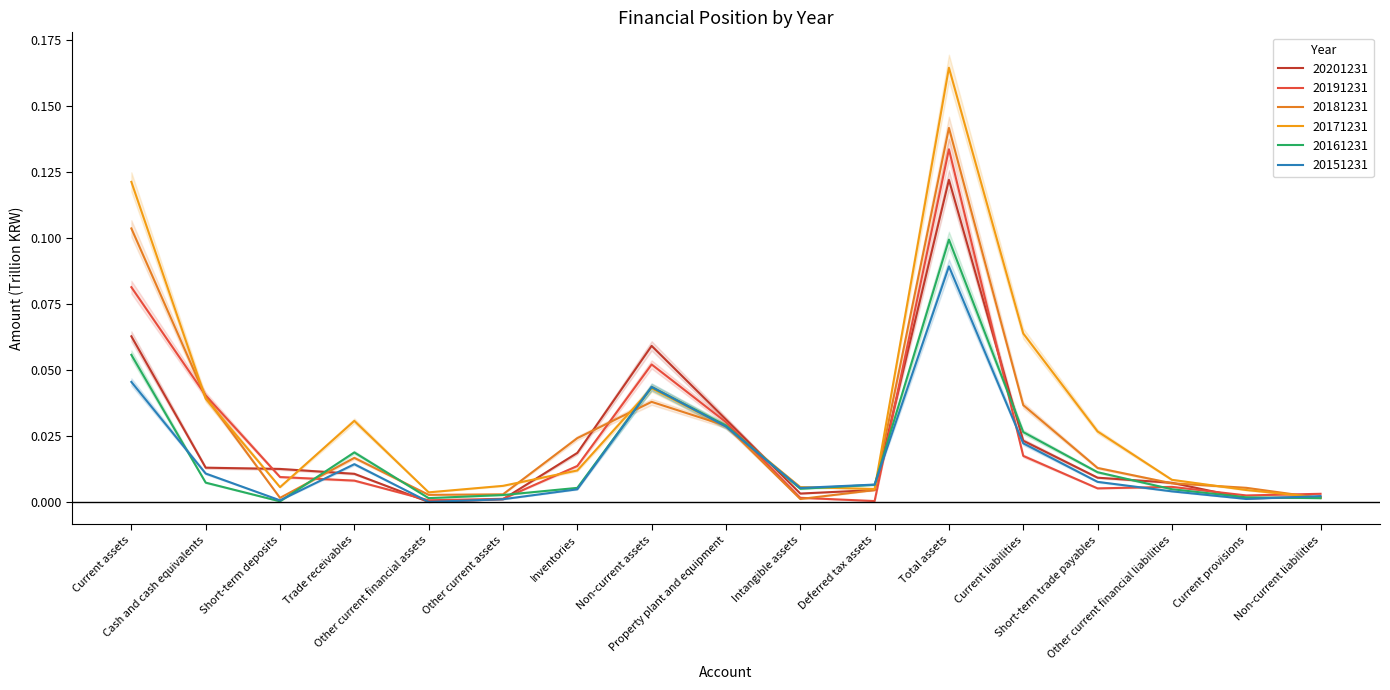

What position from the right is Current provisions?

2